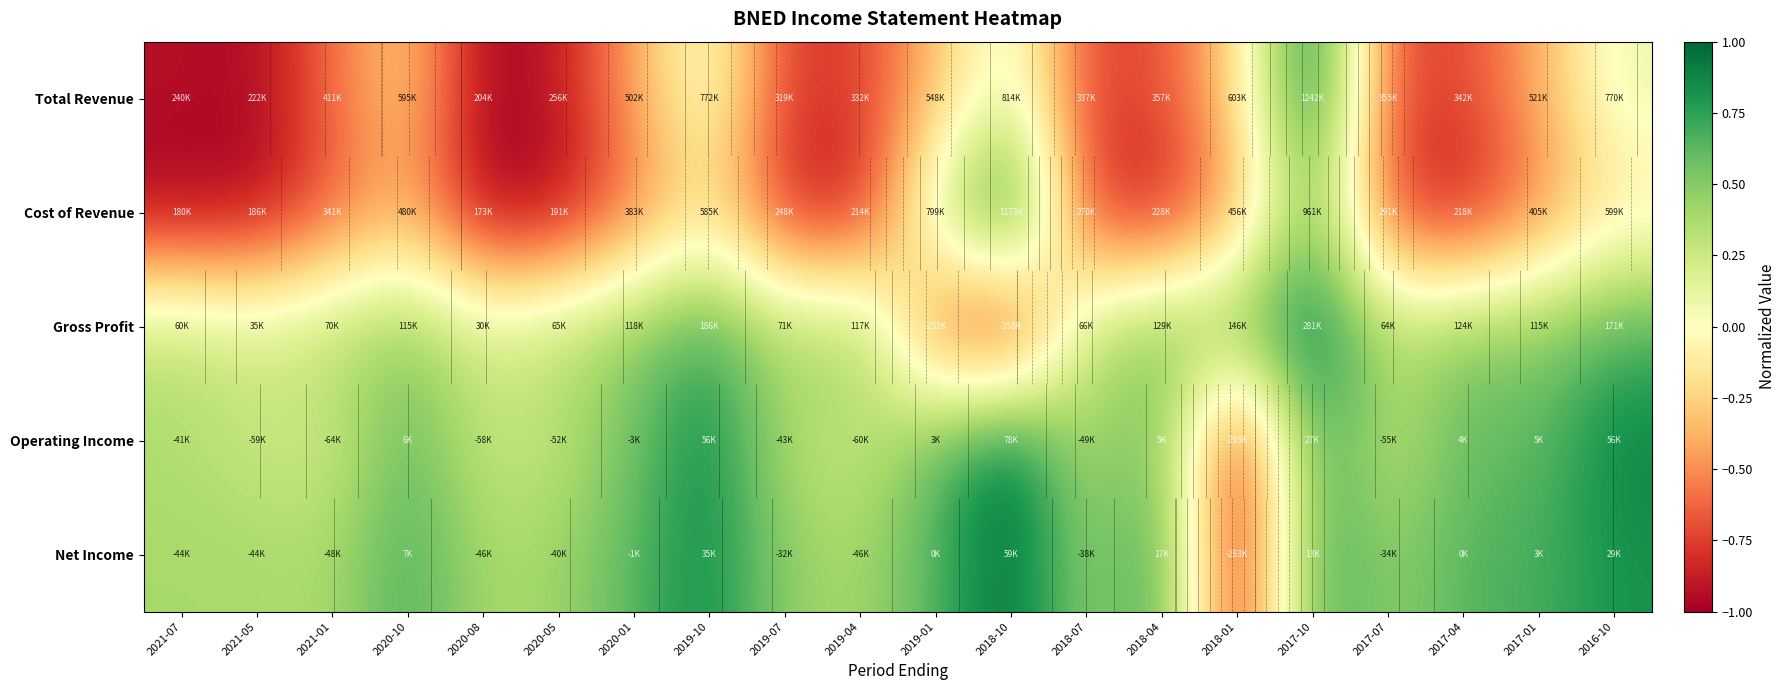

True or false: Net Income has a value of 0.6 at 2020-08.

False